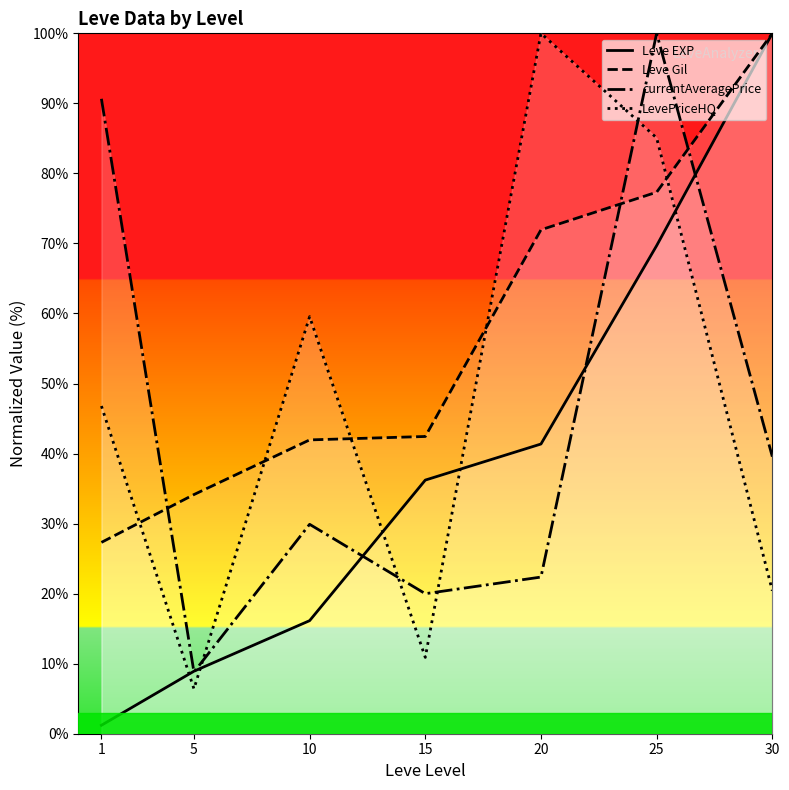

Which series has the widest spread of values?

Leve EXP